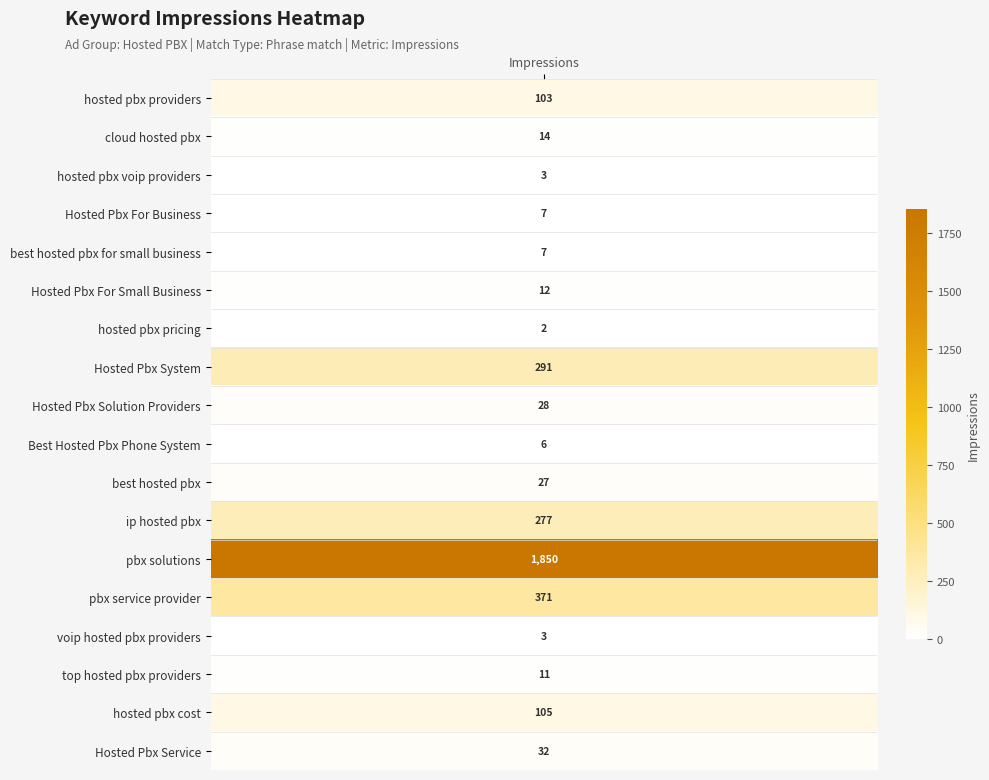

Is it true that the value at hosted pbx providers is 103?

True